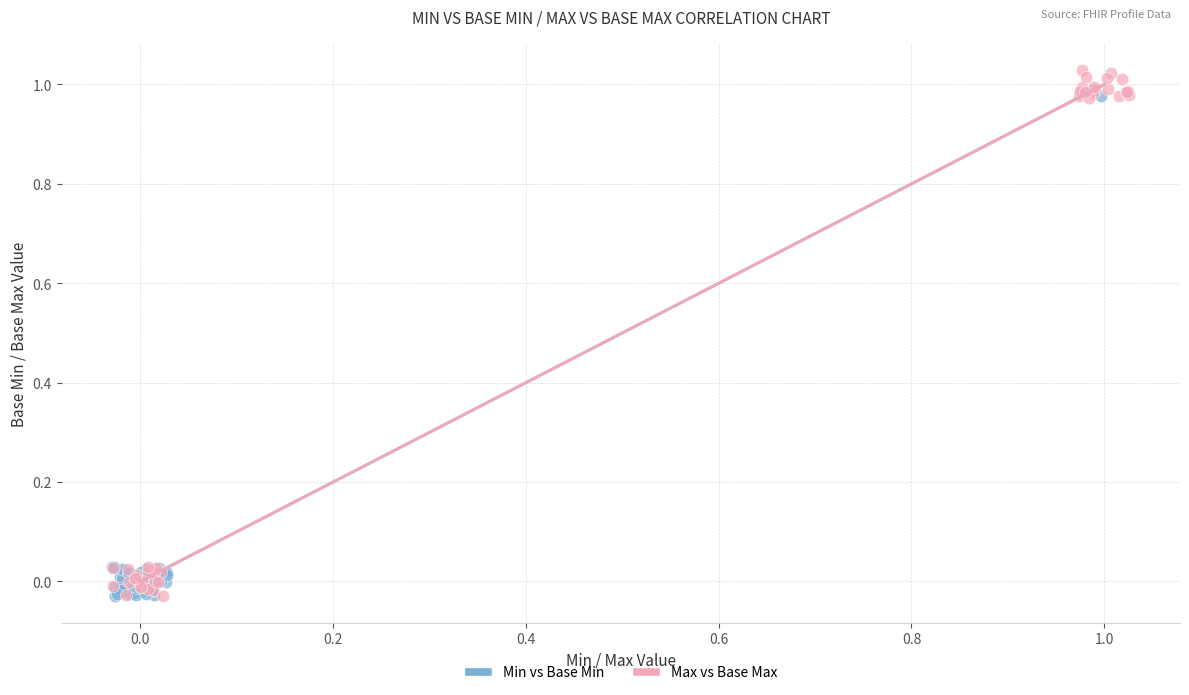

Which series has the widest spread of Y values?

Max vs Base Max